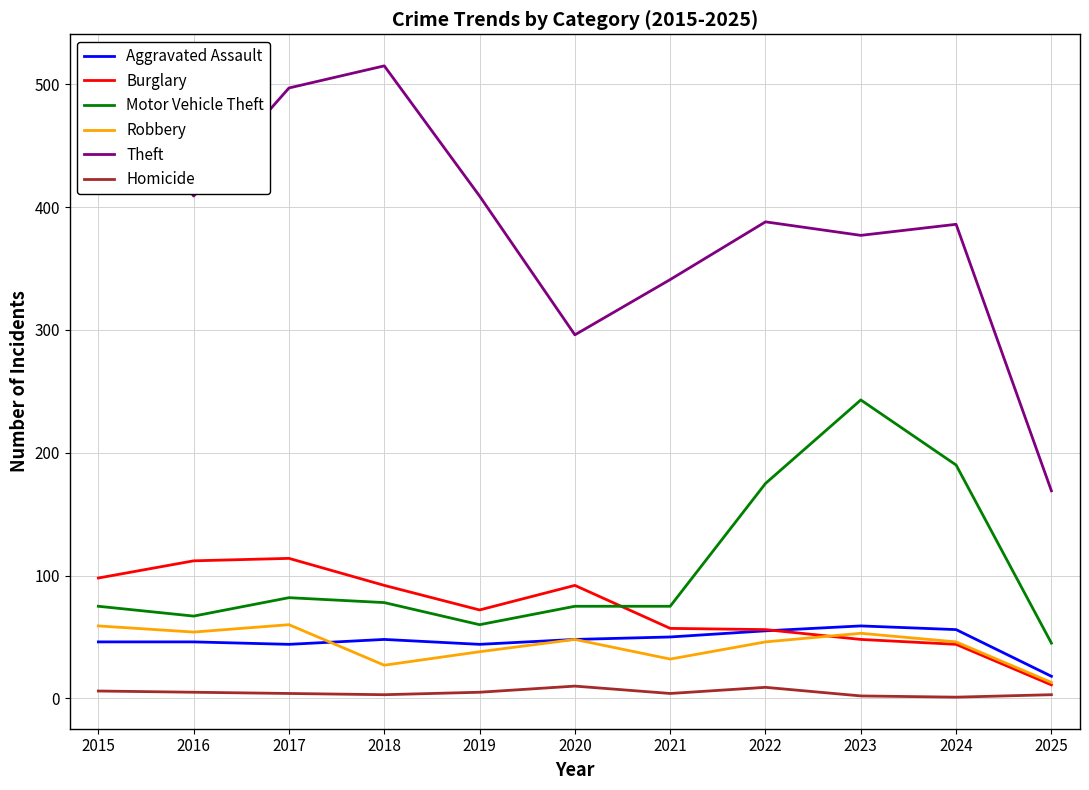

At how many categories does at least one series exceed 93?

11